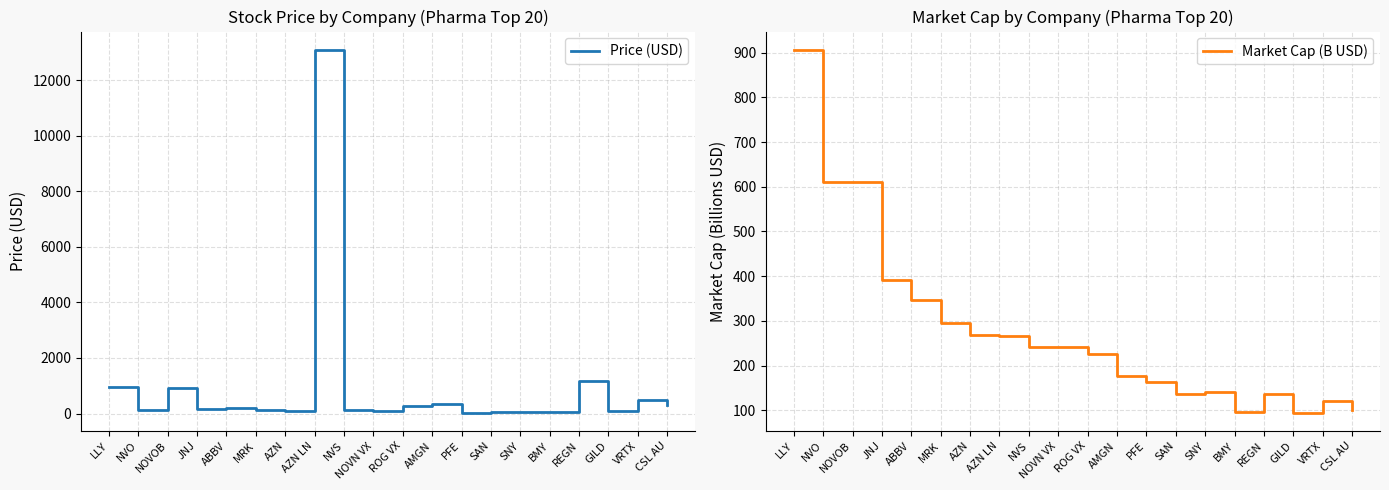

Which category has the highest value in the Price (USD) series?

AZN LN